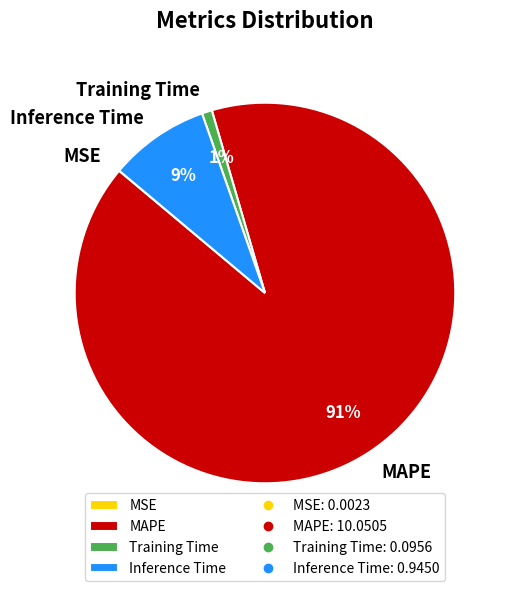

What percentage is the Inference Time slice, to the nearest percent?

9%